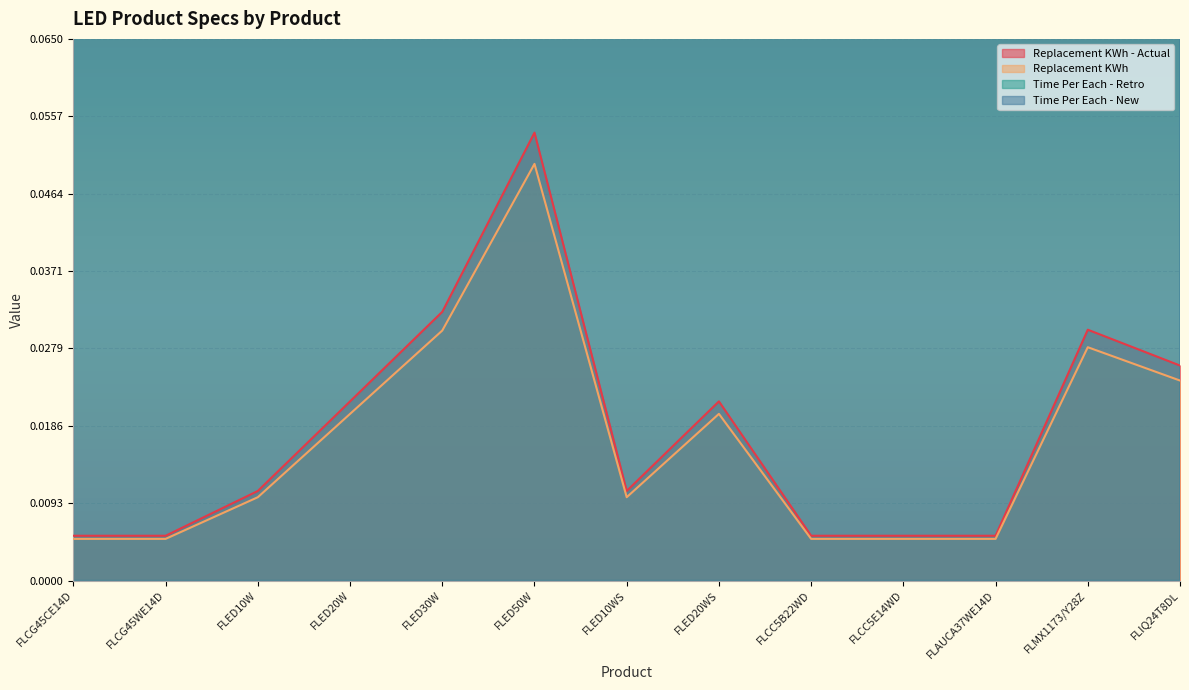

True or false: Time Per Each - Retro and Replacement KWh intersect in this chart.

False